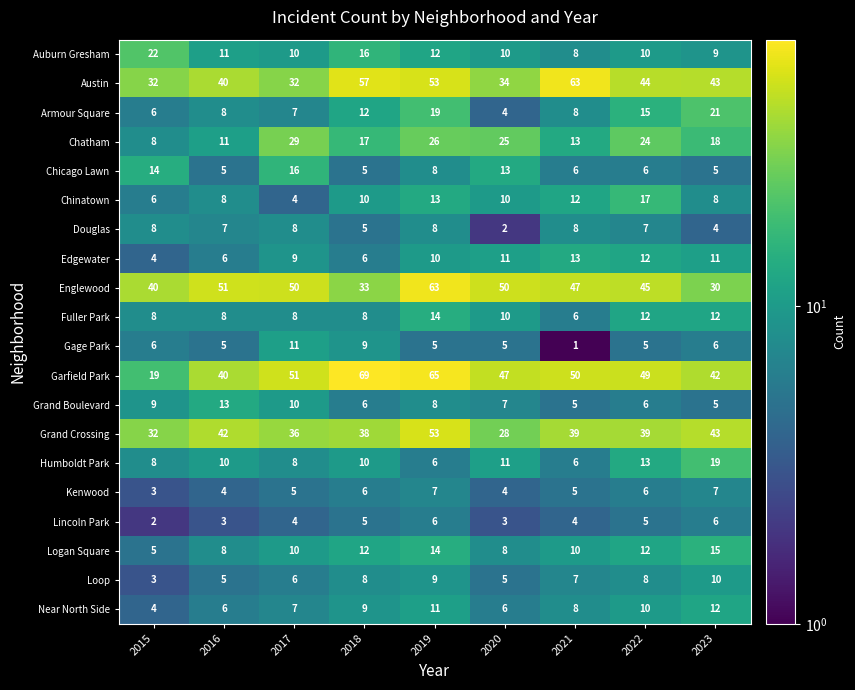

Which series has the largest total across all categories?

Garfield Park